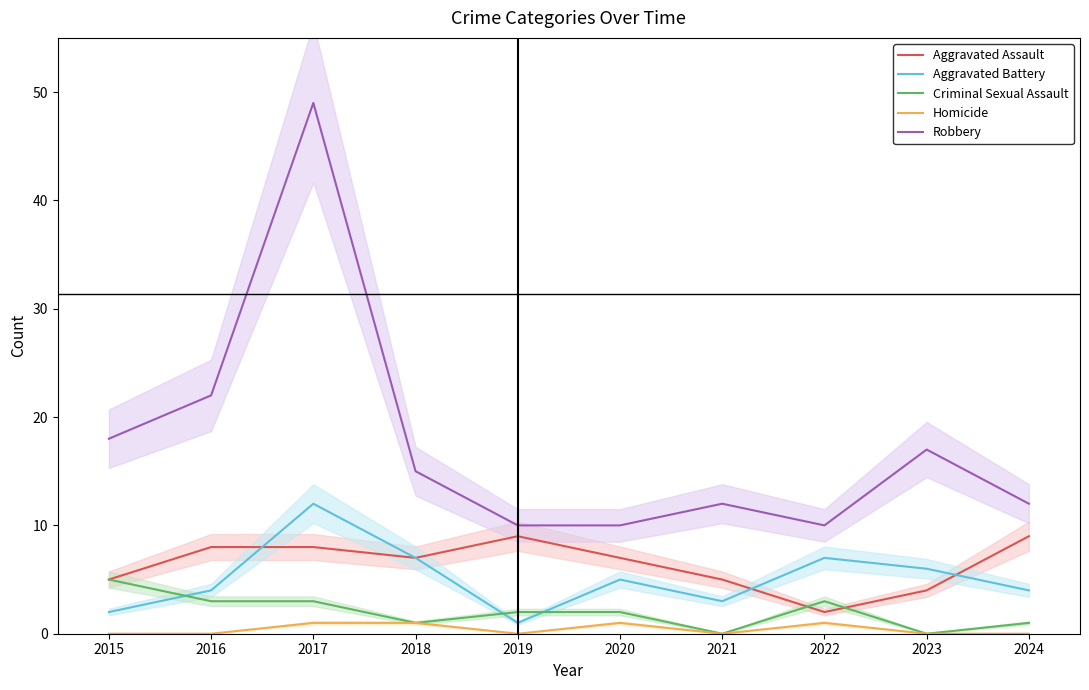

Reading left to right, transcribe all the data shown in this chart.

Aggravated Assault: 5	8	8	7	9	7	5	2	4	9
Aggravated Battery: 2	4	12	7	1	5	3	7	6	4
Criminal Sexual Assault: 5	3	3	1	2	2	0	3	0	1
Homicide: 0	0	1	1	0	1	0	1	0	0
Robbery: 18	22	49	15	10	10	12	10	17	12